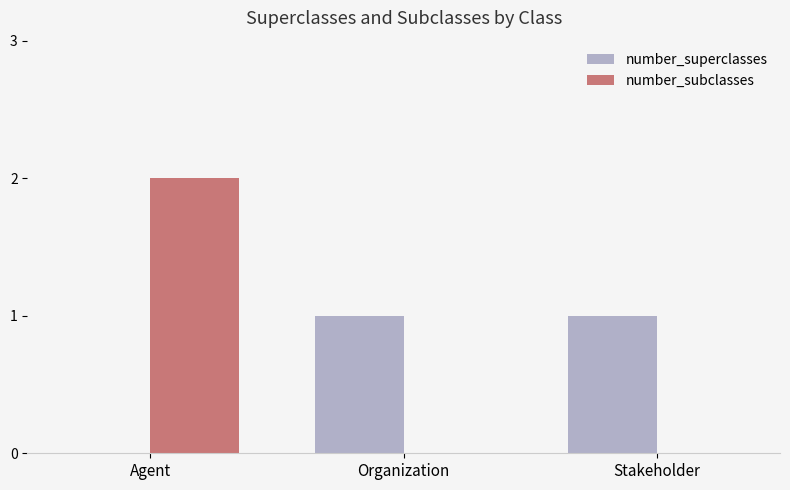

Which category has the highest value across all series?

Agent